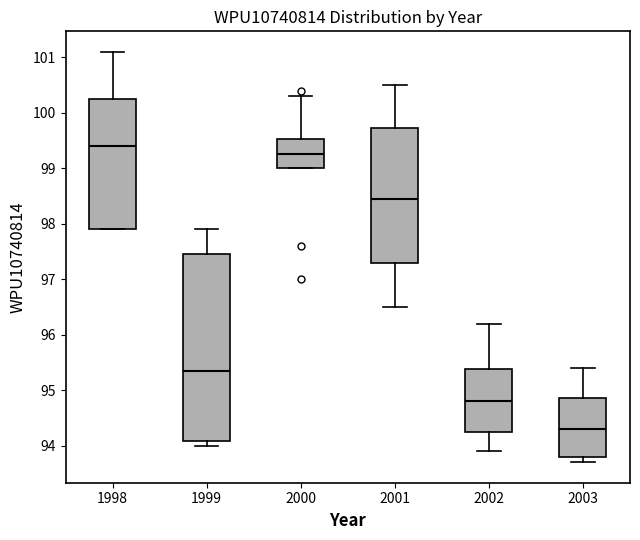

Where is the upper edge of the box at x = 2002 on the y-axis? The values are not printed on the chart, so give them approximately, as read against the axis.

95.4